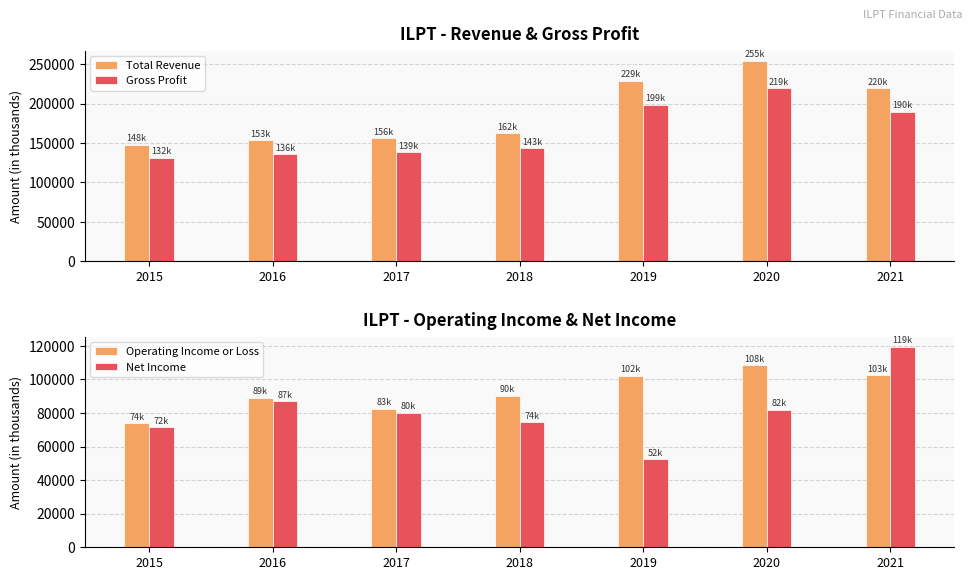

At which label is Gross Profit closest to 175500?

2021